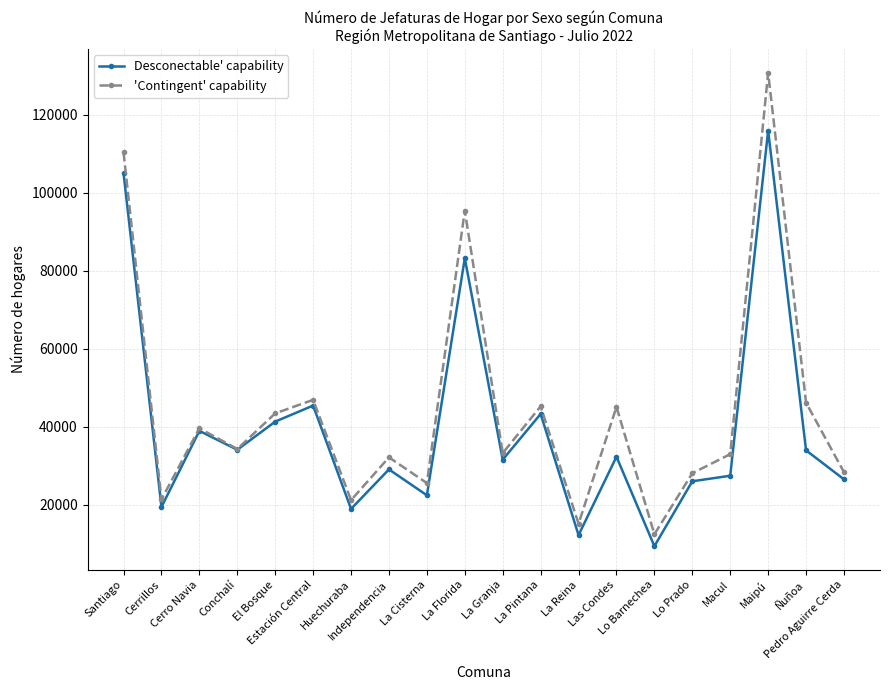

What is the maximum value shown in the chart?

130838